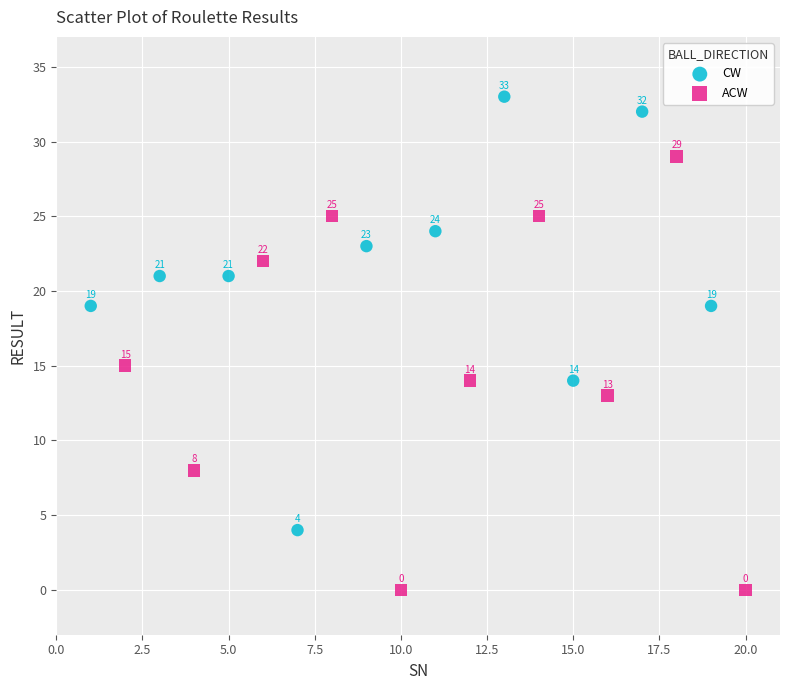

Which series reaches the maximum Y coordinate?

CW